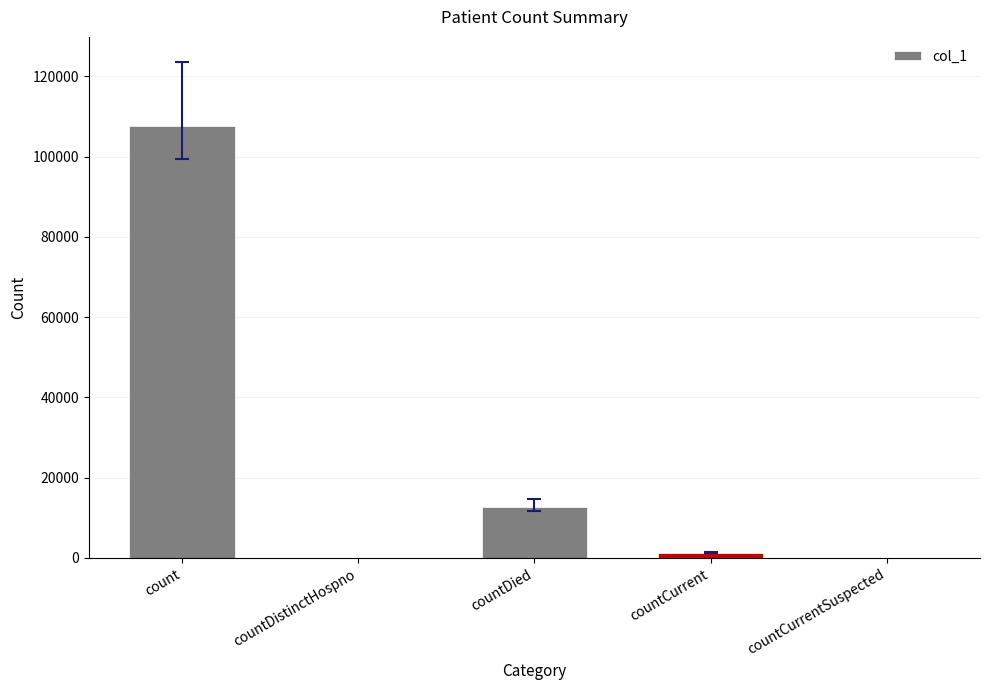

The value at countCurrentSuspected is -73010. True or false?

False